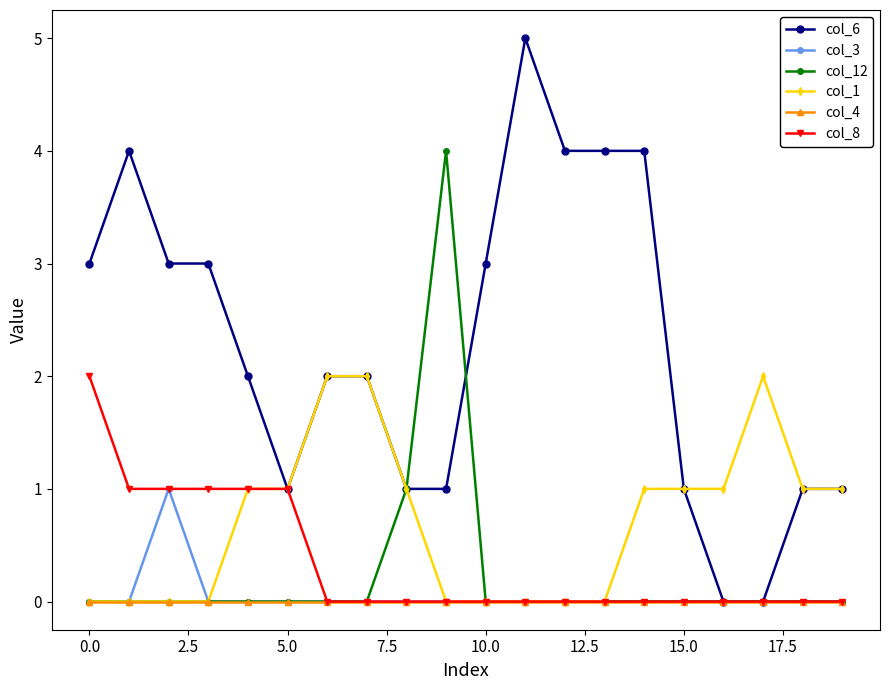

Count the number of data series in this chart.

6